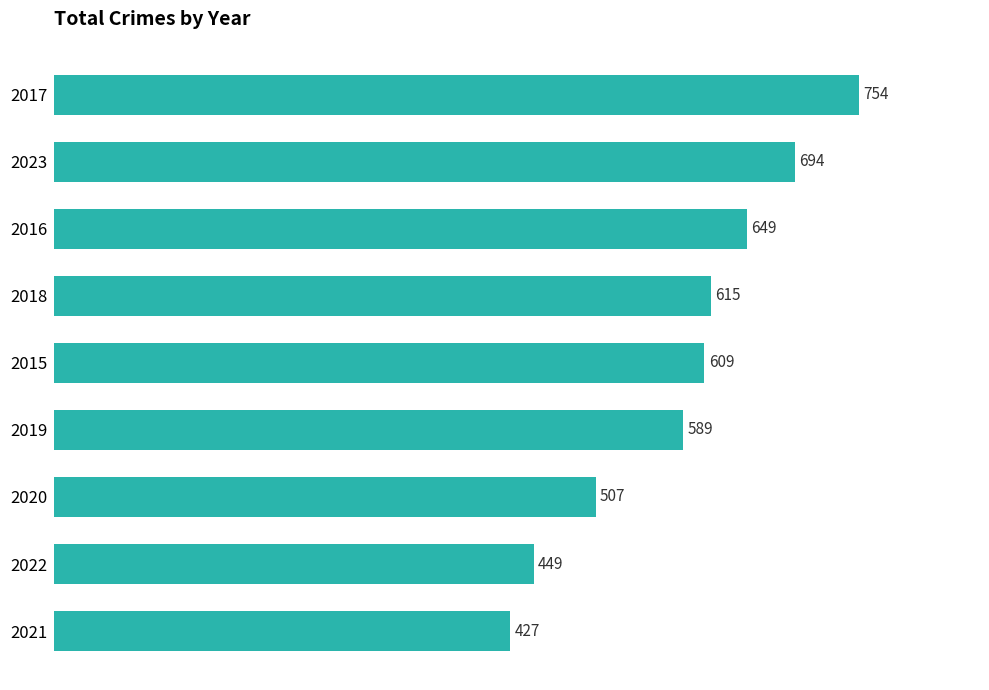

The value at 2016 is 424. True or false?

False